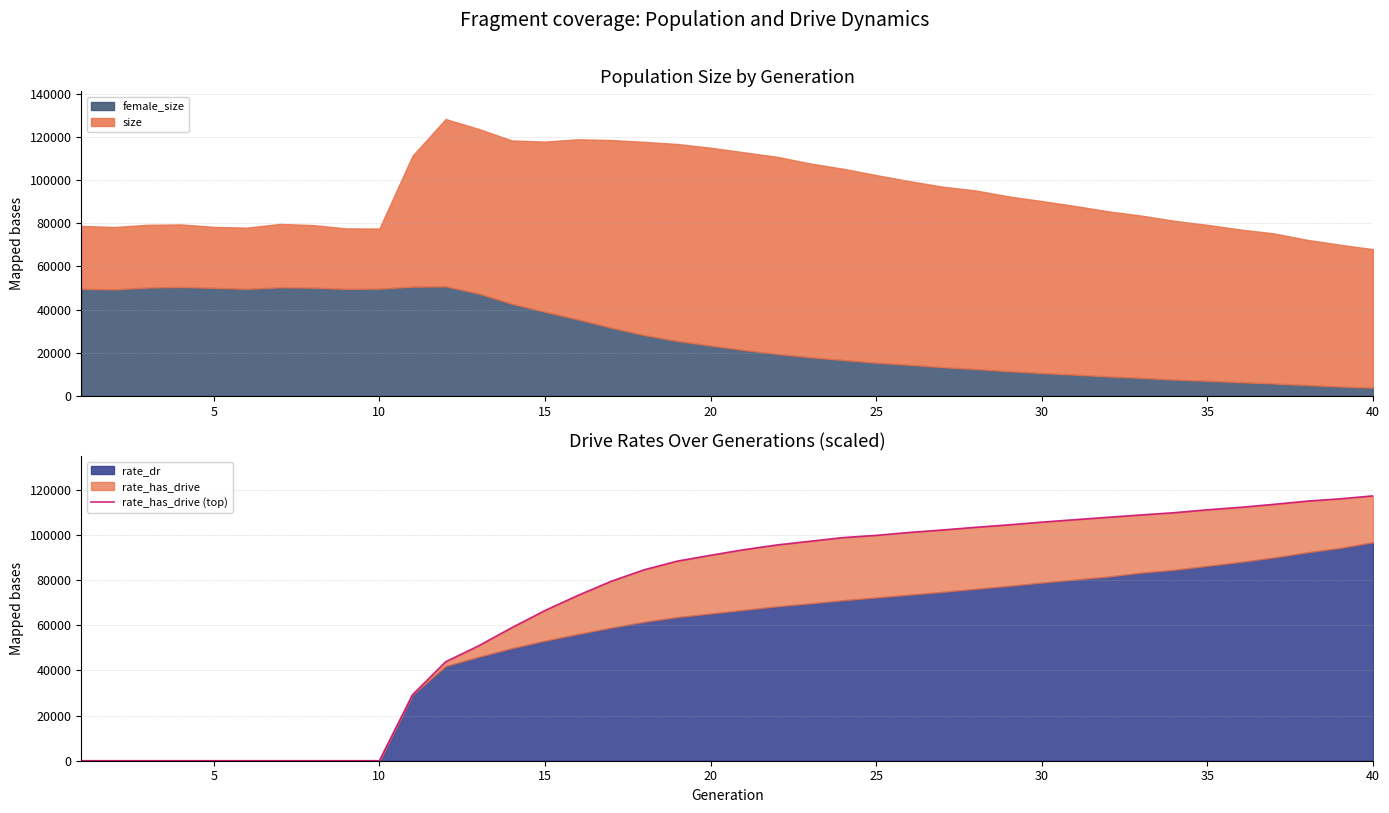

Reading left to right, what are all the values shown in this chart?

0.0	0.0	0.0	0.0	0.0	0.0	0.0	0.0	0.0	0.0	29205.5	43796.8	50911.0	58930.4	66511.6	73241.1	79463.4	84575.7	88406.6	90969.5	93440.2	95532.6	97181.9	98802.9	99784.2	101078.7	102168.3	103359.7	104440.5	105654.5	106727.5	107798.4	108838.7	109824.1	111112.9	112204.3	113511.1	114942.5	115958.6	117273.9